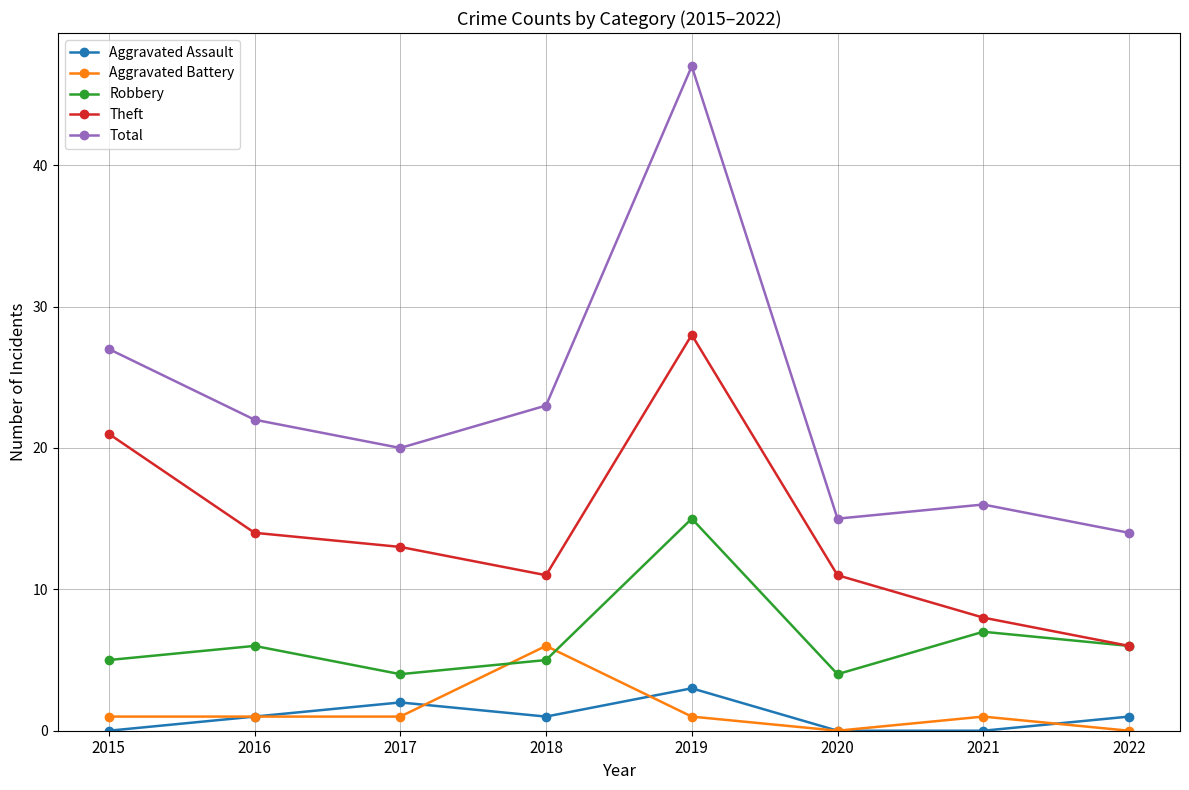

List the series in order of their peak value, highest first.

Total, Theft, Robbery, Aggravated Battery, Aggravated Assault